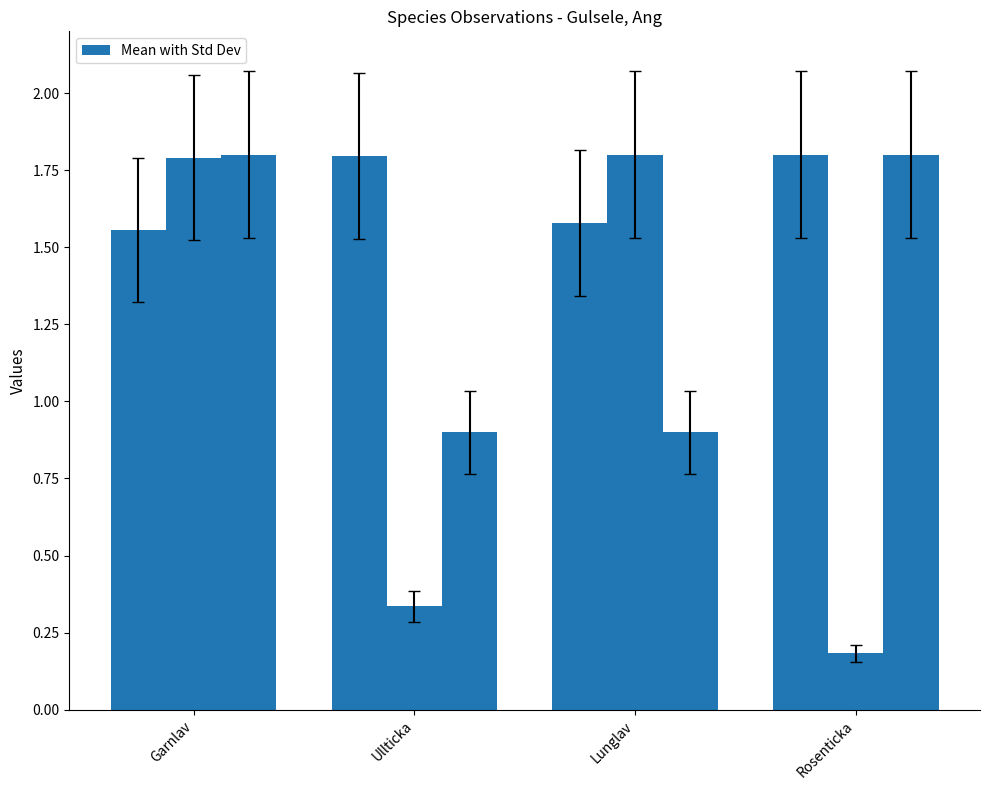

What is the label of the 4th bar from the left?

Rosenticka